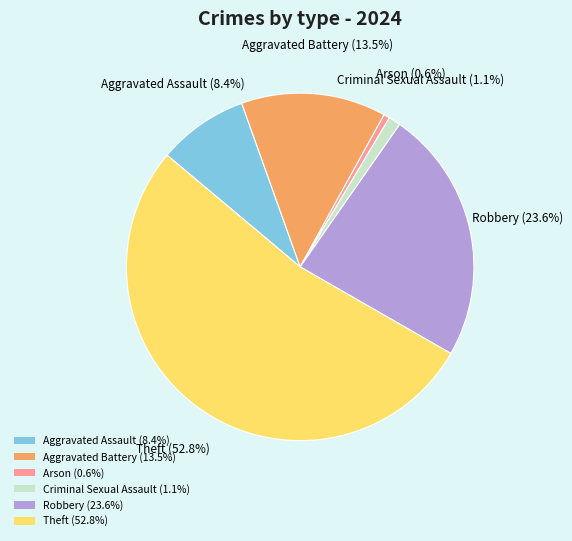

Which category accounts for the majority?

Theft